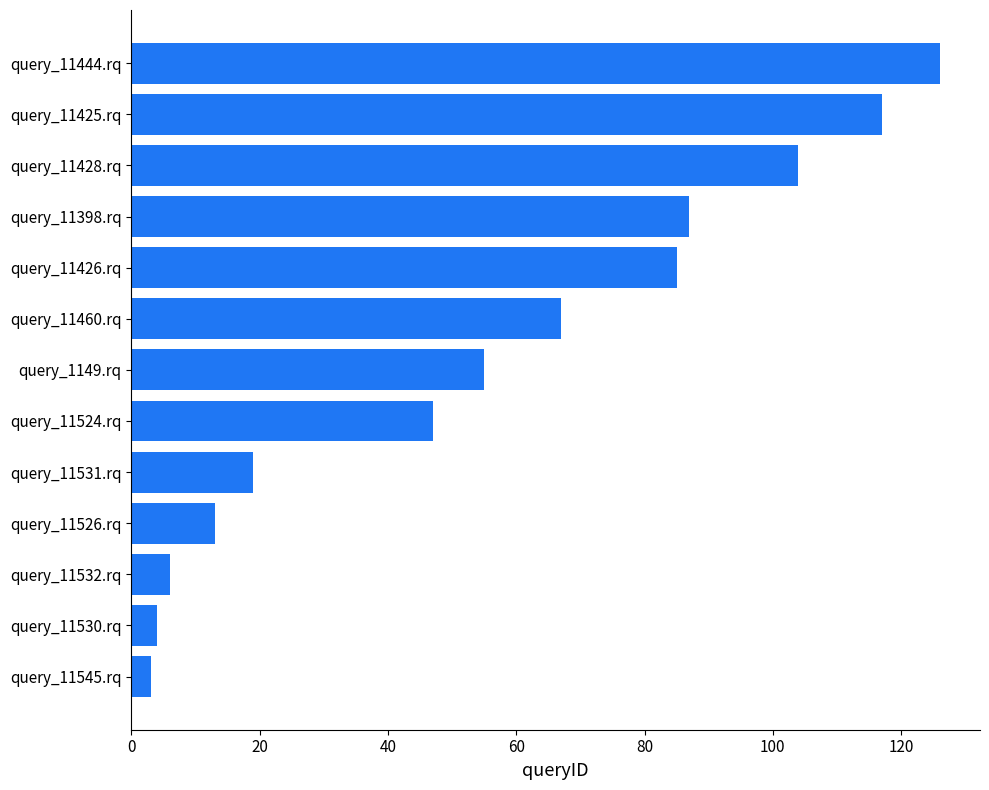

What is the sum of all values?

733